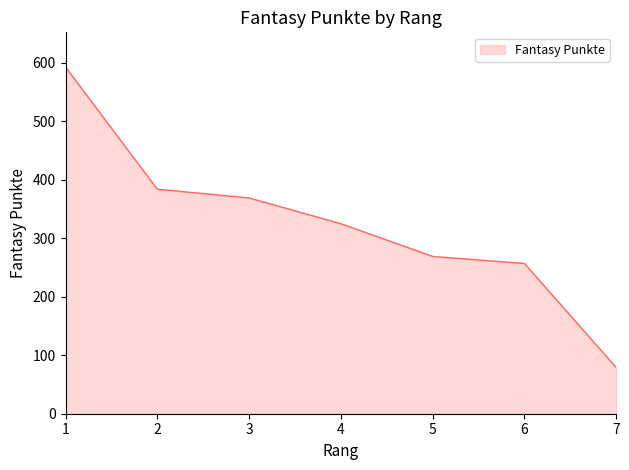

How many values are below 325?

3